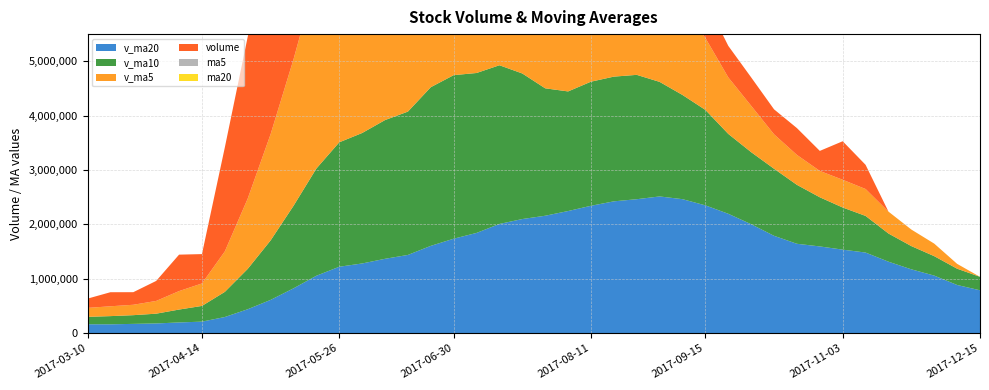

Reading left to right, list all the values displayed in this chart.

v_ma5: 164706.0	180952.6	191300.8	234449.9	339772.2	413668.4	744655.8	1293651.3	1954168.7	2695254.0	3530681.2	3833793.5	3506828.1	3150461.2	2579088.7	2307722.1	2184432.5	2377629.2	2689606.1	2776837.3	2381254.4	2216762.9	2188530.4	1899286.2	1799025.9	1834069.3	1617662.0	1323878.0	1039529.9	853258.6	633645.8	550711.8	484861.2	510487.6	494987.9	403114.6	304414.5	230744.1	89000.4	0.0
v_ma10: 136477.1	150834.3	160312.5	179841.2	237211.0	289187.2	462804.2	742476.1	1094309.3	1517513.1	1972174.8	2289224.6	2400239.7	2552315.0	2637171.3	2919201.7	3009113.0	2942228.7	2920033.7	2677963.0	2344488.2	2200597.7	2283079.8	2294446.1	2287931.6	2107661.8	1917212.4	1756204.2	1469408.0	1326142.2	1233857.5	1084186.9	904369.6	775008.7	674123.2	518380.2	427563.1	357802.7	299744.0	247493.9
v_ma20: 161848.1	160813.6	168770.9	176717.1	195157.5	210032.6	294931.4	438116.2	609940.7	822483.7	1054326.0	1220029.5	1280276.1	1366078.1	1437191.2	1604194.4	1735958.6	1842352.4	2007171.5	2097738.0	2158331.5	2244911.2	2341659.8	2423380.5	2462551.5	2513431.8	2463162.7	2349216.4	2194720.8	2002052.6	1789172.9	1642392.3	1593724.7	1534727.4	1481027.4	1313021.0	1172387.8	1057003.4	884576.0	786818.1
volume: 170344.0	258614.2	231553.1	367910.9	670439.1	539824.6	1913551.2	2976530.8	3670497.8	4375865.5	4716961.0	3429112.5	1341703.9	1888663.4	1519002.6	3360128.2	2812664.2	2307687.5	3448547.8	1955158.6	1382213.6	1990207.0	2166524.8	2002326.9	1453857.1	1557430.6	908170.5	697604.7	580586.4	522500.9	459366.2	493500.7	368351.9	708718.3	445002.2	0.0	0.0	0.0	0.0	0.0
ma5: 10.5	10.6	10.8	10.8	11.1	11.3	11.7	12.7	14.3	15.9	17.6	18.6	18.8	18.3	17.7	17.2	17.2	17.5	17.9	17.8	17.5	17.2	16.8	16.5	16.8	17.2	17.2	17.1	16.9	16.5	16.2	15.7	15.3	14.9	14.6	14.0	13.5	13.1	12.5	12.0
ma20: 10.8	10.7	10.7	10.7	10.7	10.7	10.8	11.0	11.4	11.9	12.4	12.8	13.1	13.4	13.8	14.1	14.5	14.9	15.3	15.6	15.9	16.2	16.4	16.8	17.1	17.3	17.5	17.5	17.4	17.2	17.0	16.8	16.7	16.6	16.5	16.2	15.9	15.6	15.2	15.0